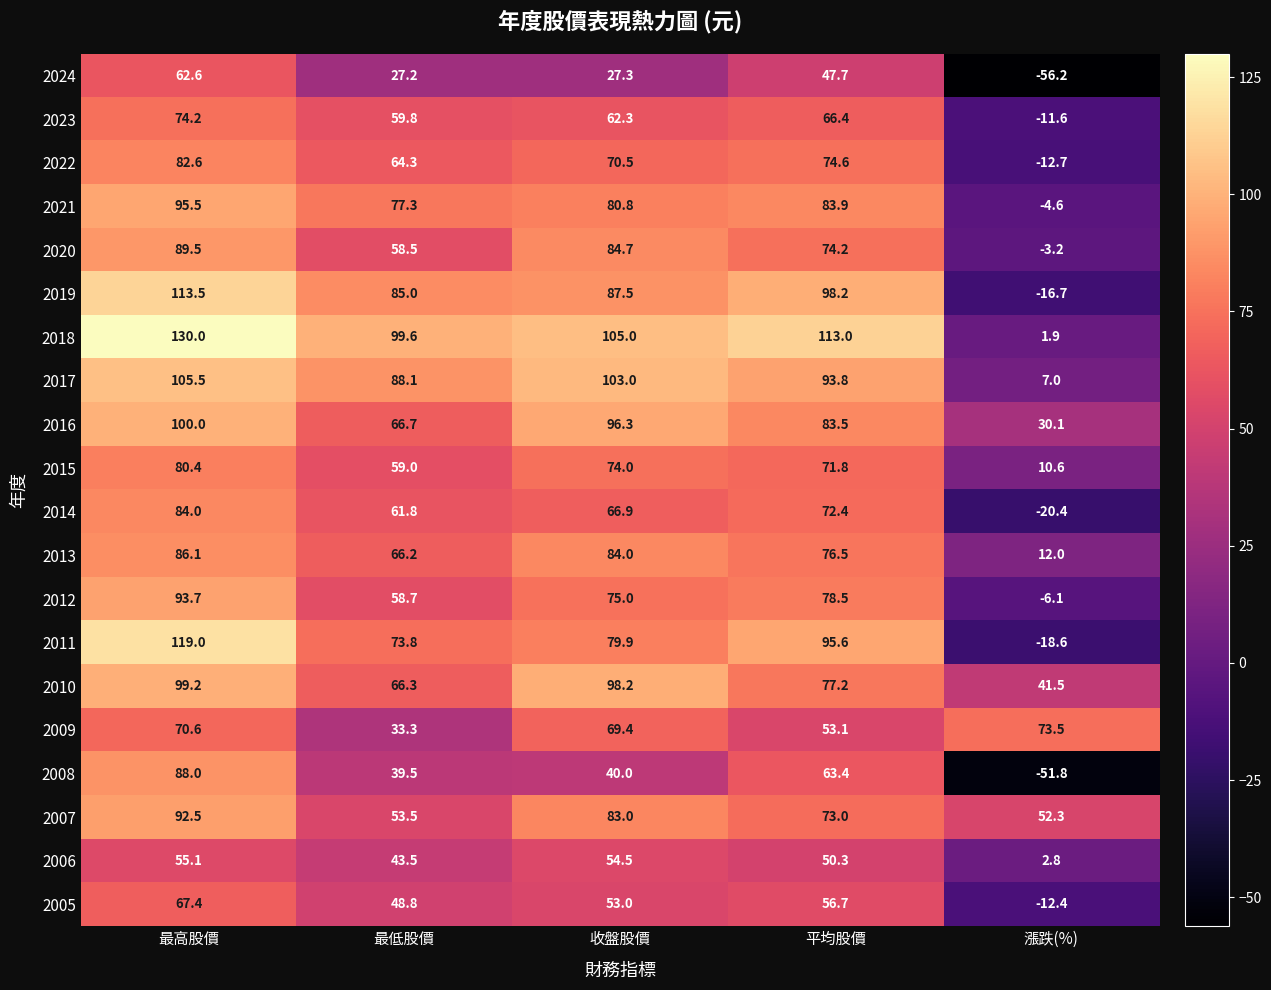

Rank the series at 平均股價 from highest to lowest value.

2018, 2019, 2011, 2017, 2021, 2016, 2012, 2010, 2013, 2022, 2020, 2007, 2014, 2015, 2023, 2008, 2005, 2009, 2006, 2024